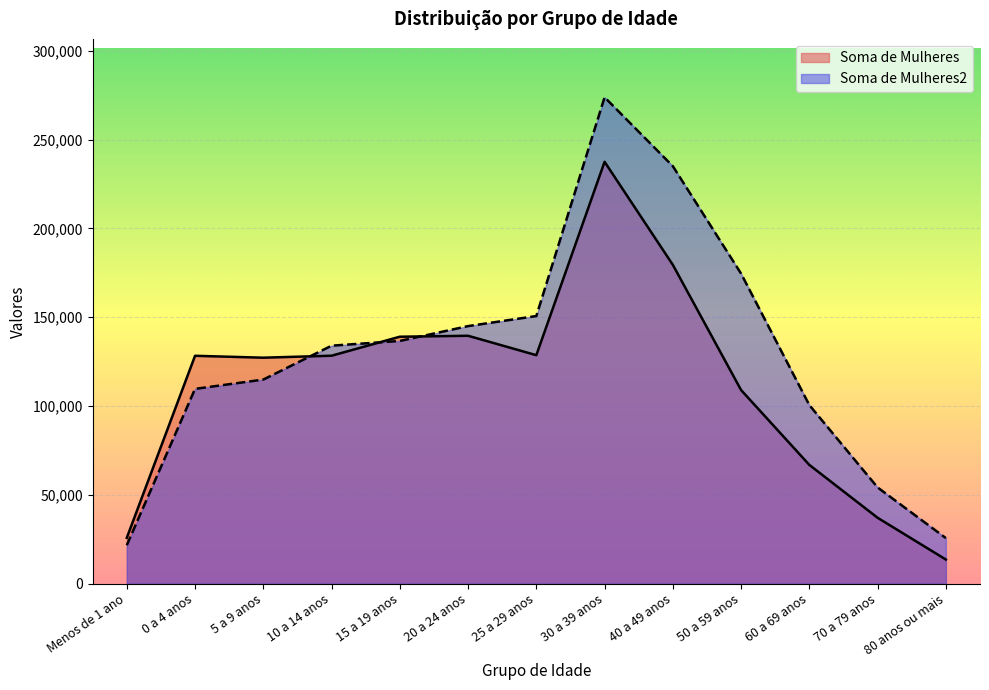

Reading left to right, list all the values displayed in this chart.

Soma de Mulheres: 25789	128288	127219	128334	139027	139565	128641	237515	179493	108986	66851	37084	13581
Soma de Mulheres2: 21664	109660	114907	133976	136653	145005	150681	273849	235034	174535	100513	54159	25646